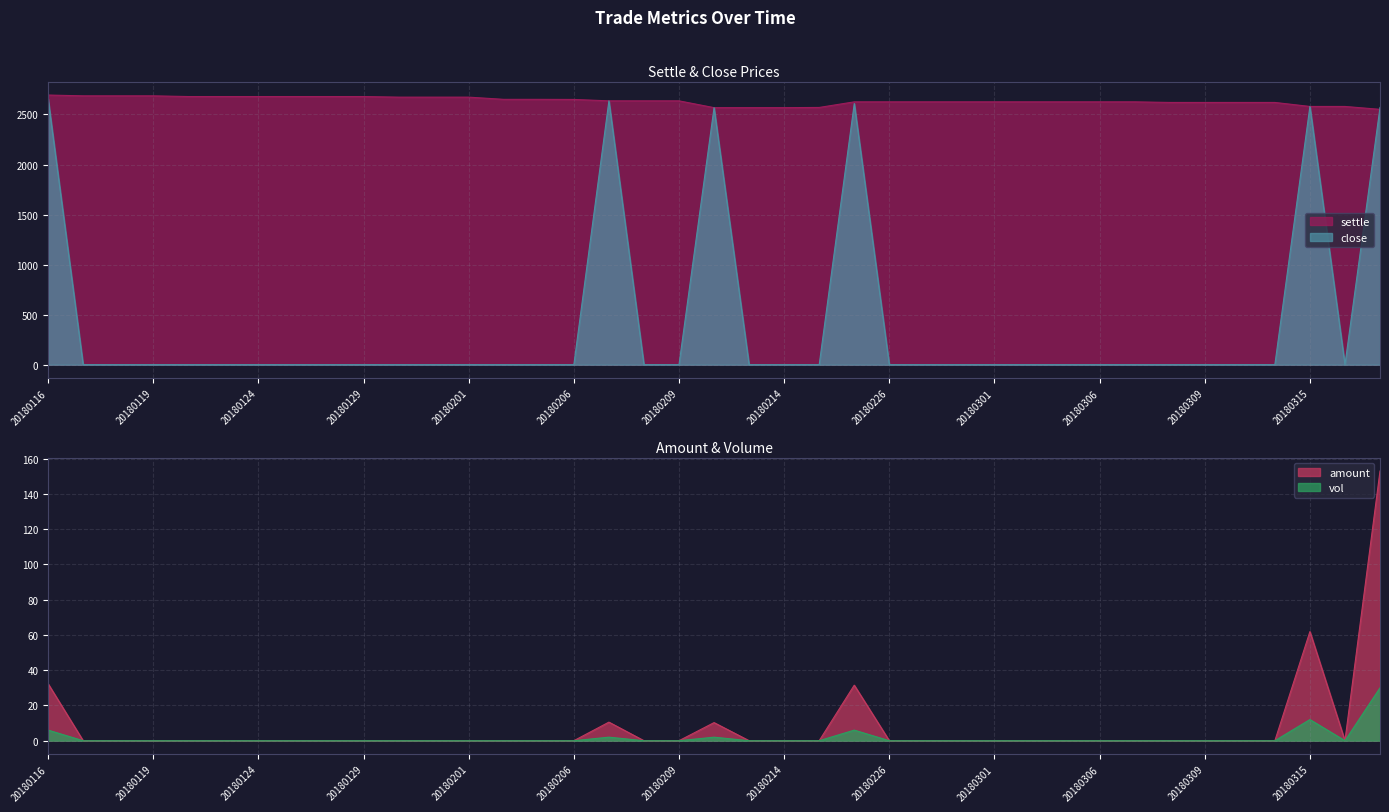

What is the value of the settle point at the 1st from the left?

2694.0